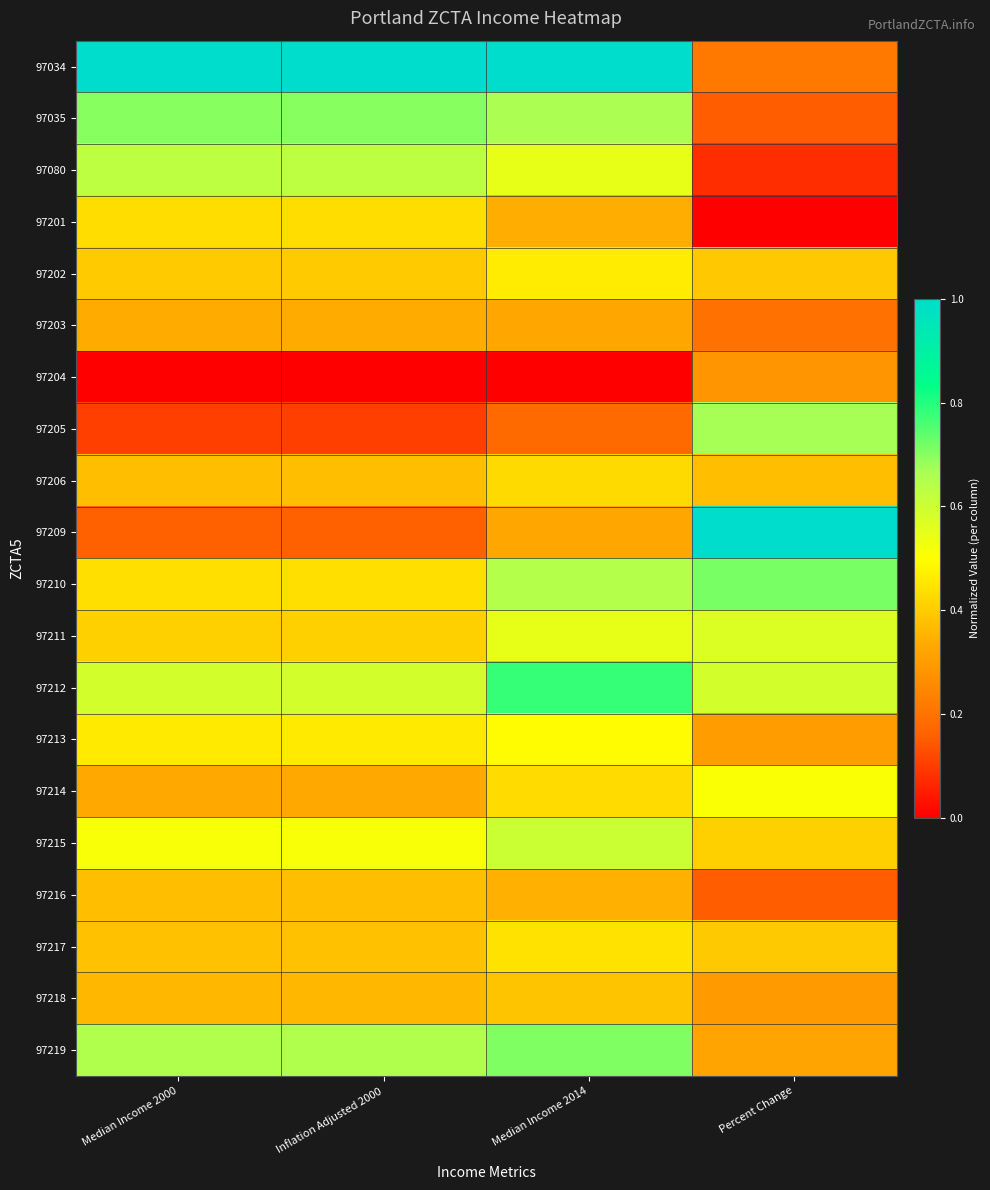

Which label corresponds to the smallest value in the chart?

Percent Change